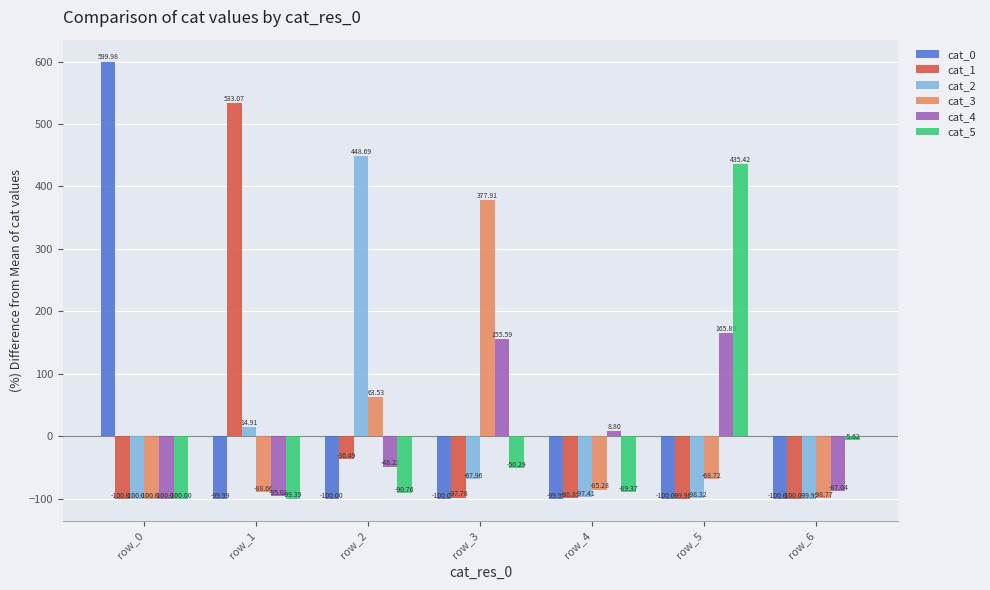

At which label does cat_1 first exceed -98?

row_1